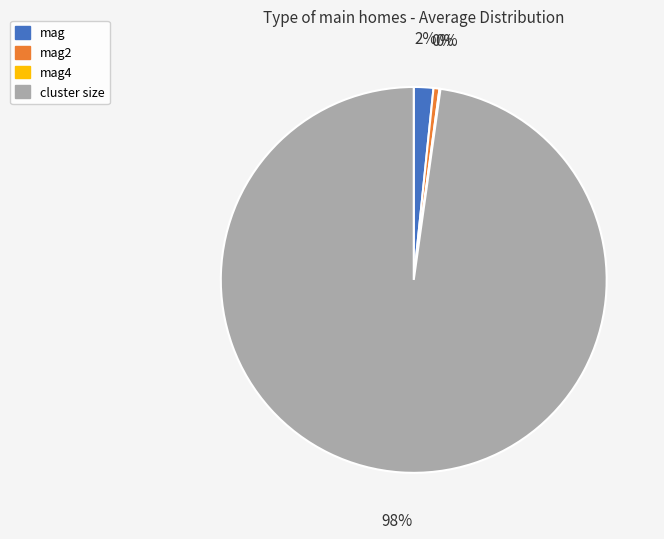

What is the largest slice in the pie chart?

cluster size